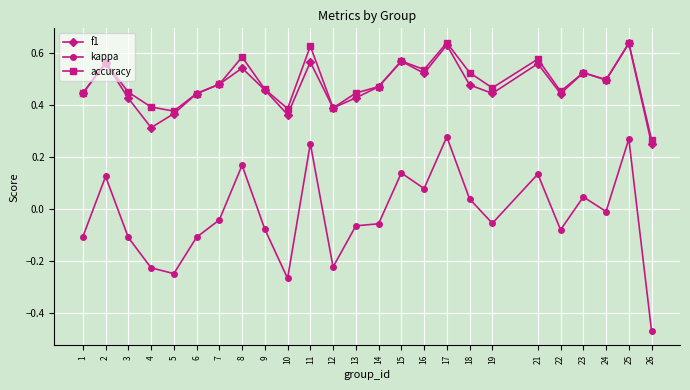

At which category does accuracy reach its first local peak?

2